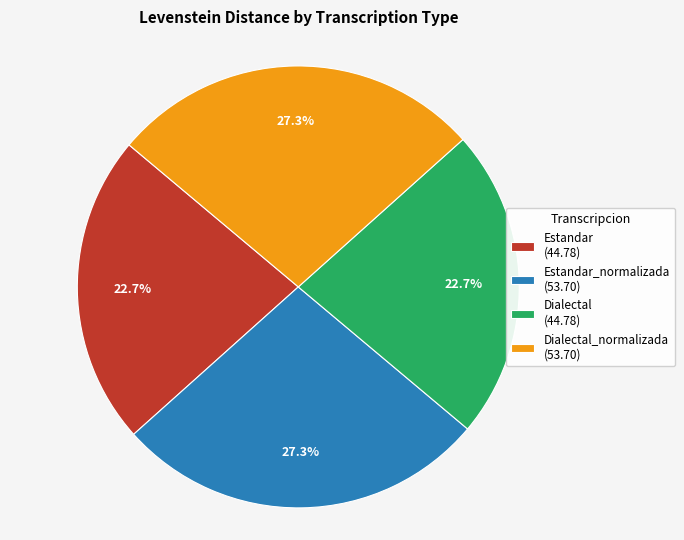

What is the ratio of the value at Estandar (44.78) to the value at Dialectal (44.78)?

1.0